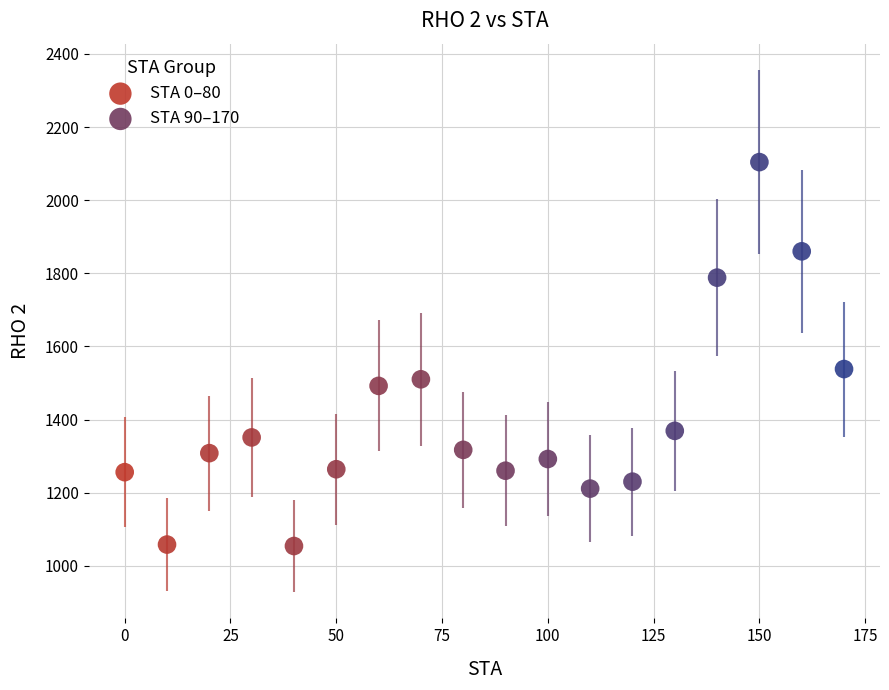

Which series has the widest spread of Y values?

STA 90–170